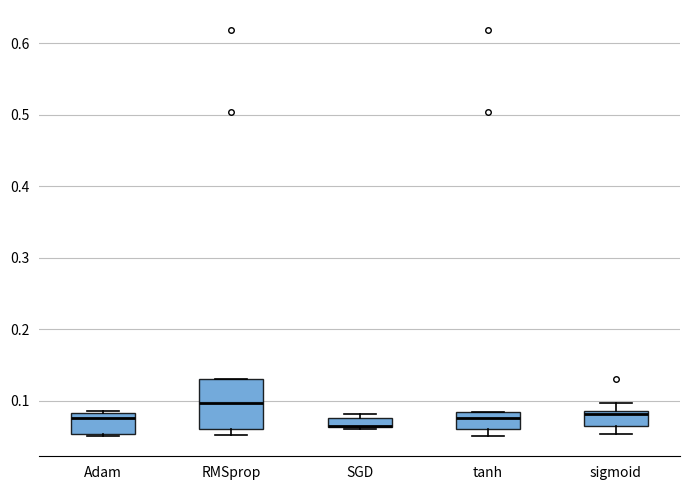

Which box is the tallest, from its lower edge to its upper edge?

RMSprop